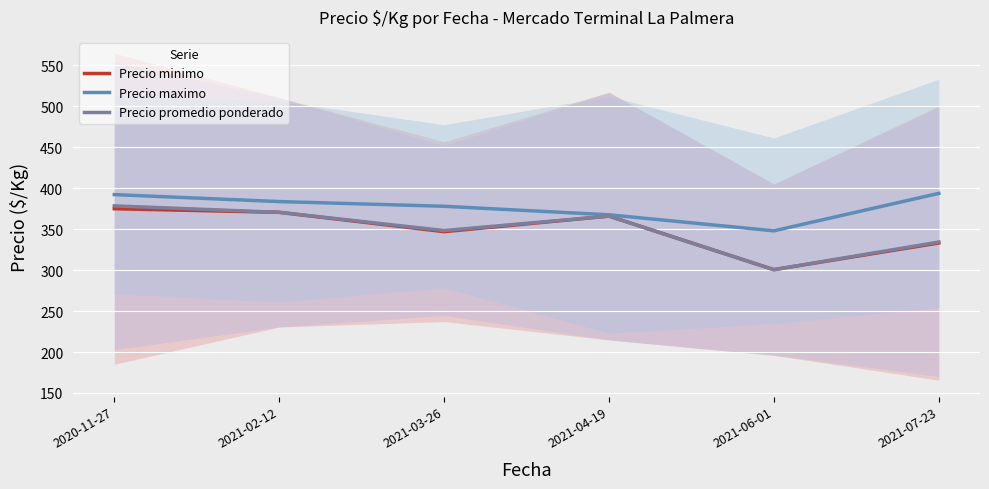

Reading left to right, extract all data points from this chart.

Precio minimo: 2020-11-27=375.0	2021-02-12=370.6	2021-03-26=347.0	2021-04-19=366.0	2021-06-01=300.6	2021-07-23=333.2
Precio maximo: 2020-11-27=392.2	2021-02-12=383.8	2021-03-26=378.0	2021-04-19=367.6	2021-06-01=348.0	2021-07-23=393.8
Precio promedio ponderado: 2020-11-27=378.5	2021-02-12=370.6	2021-03-26=348.3	2021-04-19=366.0	2021-06-01=300.6	2021-07-23=334.3